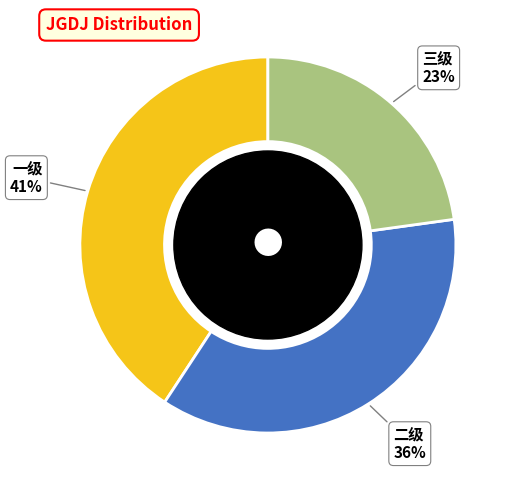

Is there a majority slice in this chart?

No